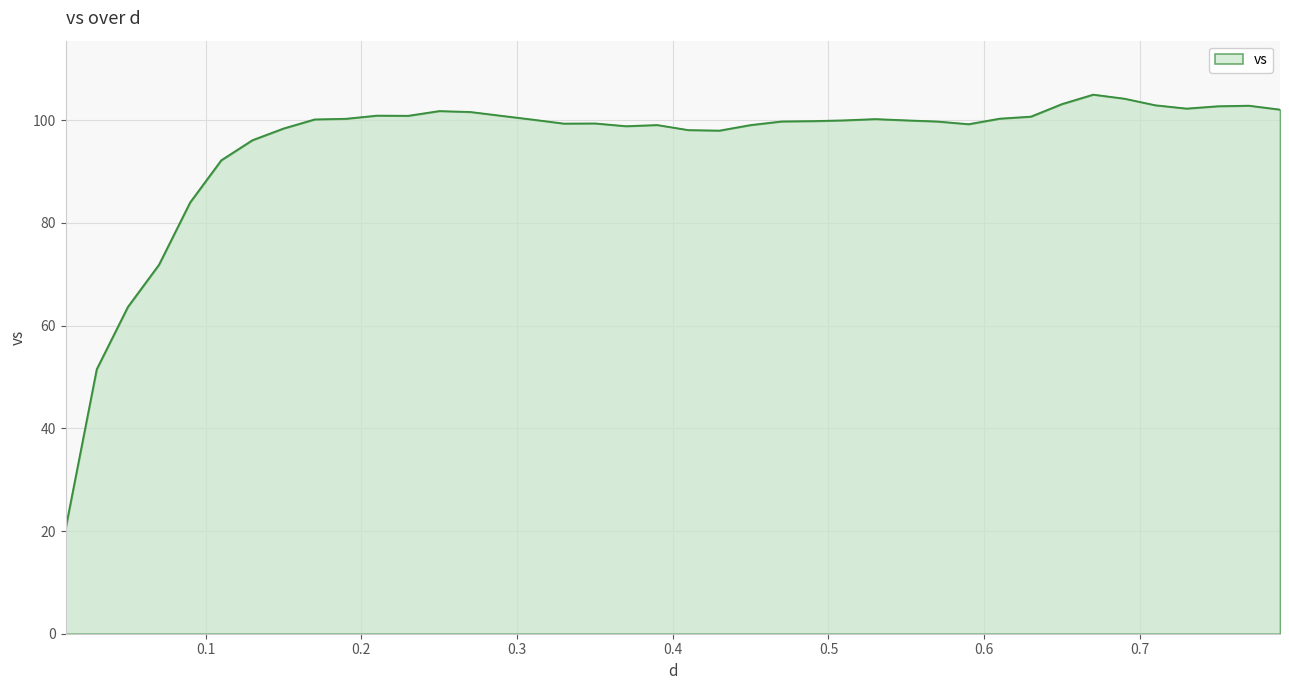

What is the minimum value shown in the chart?

20.5